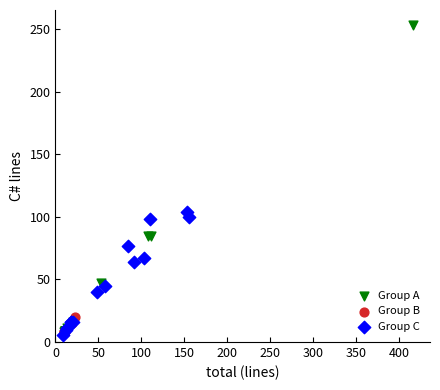

Which series has the widest spread of Y values?

Group A